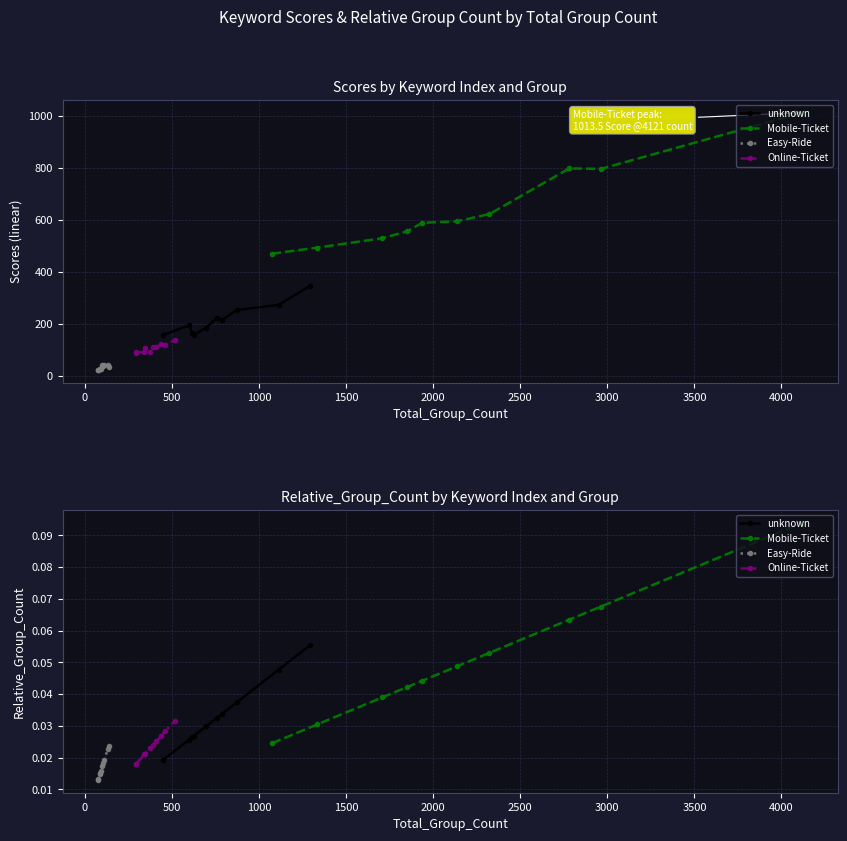

What are all the series names shown in the legend?

unknown, Mobile-Ticket, Easy-Ride, Online-Ticket